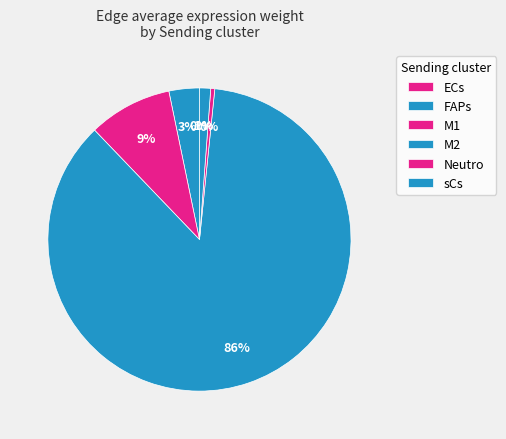

Which category has the biggest portion of the pie?

M2